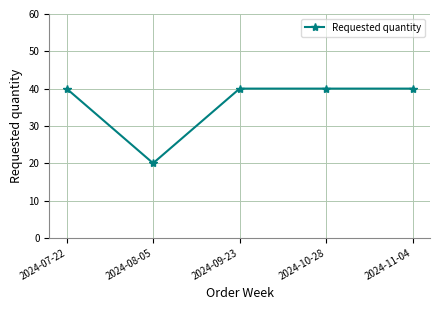

What position from the left is 2024-09-23?

3